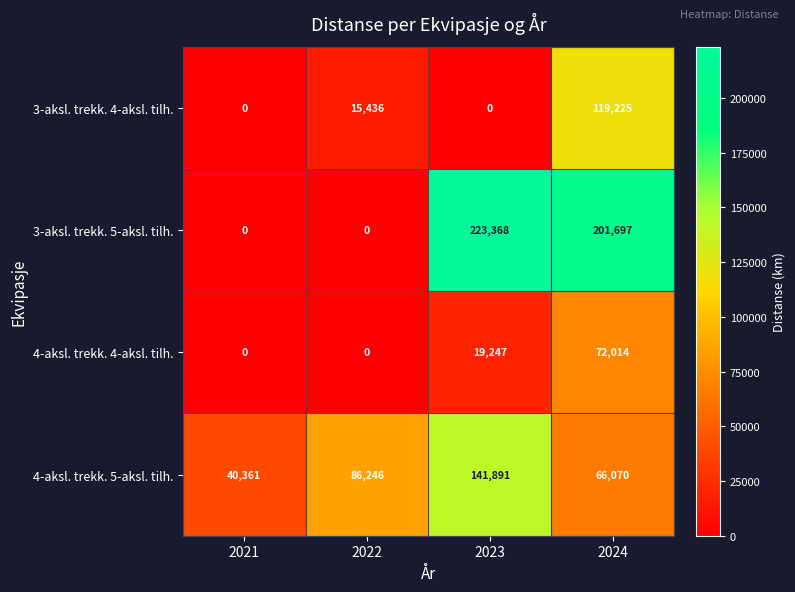

Is it true that 3-aksl. trekk. 4-aksl. tilh. equals 64655 at 2021?

False